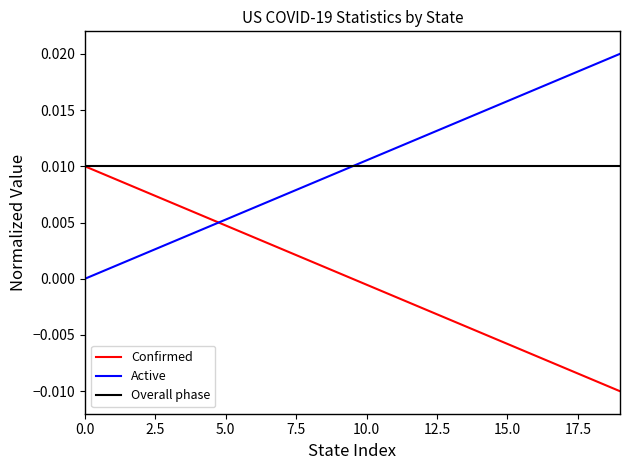

What are all the series names shown in the legend?

Confirmed, Active, Overall phase